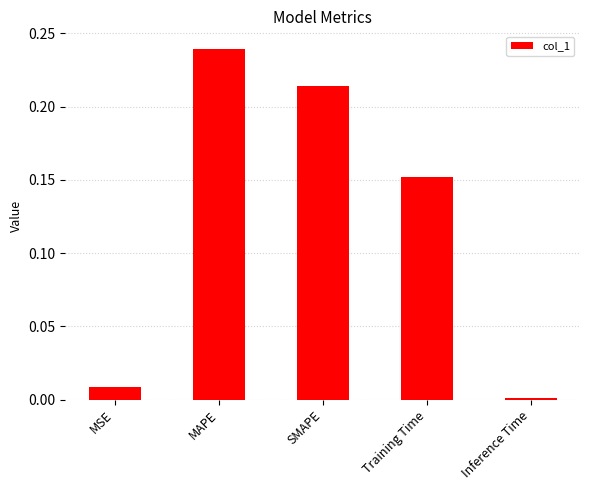

At which category does the chart reach its minimum across all series?

Inference Time